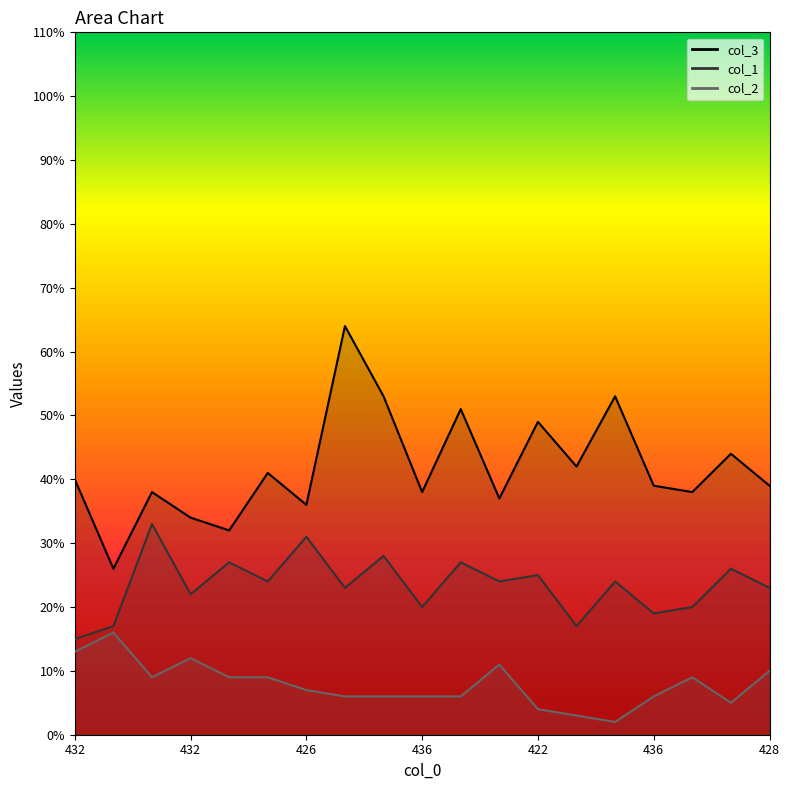

Which series has the widest spread of values?

col_3